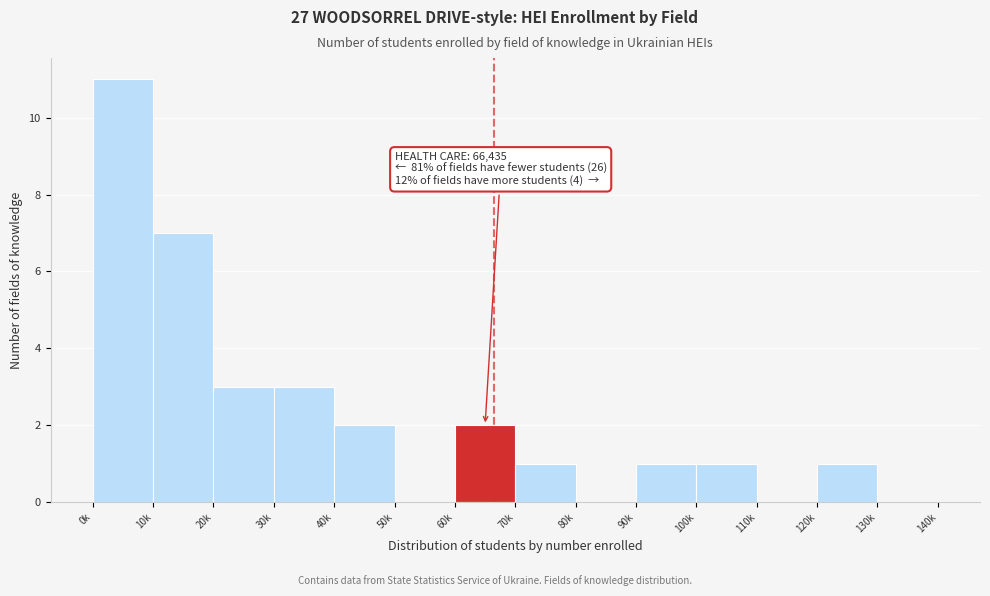

Reading left to right, list all the values displayed in this chart.

0k=11	10k=7	20k=3	30k=3	40k=2	50k=0	60k=2	70k=1	80k=0	90k=1	100k=1	110k=0	120k=1	130k=0